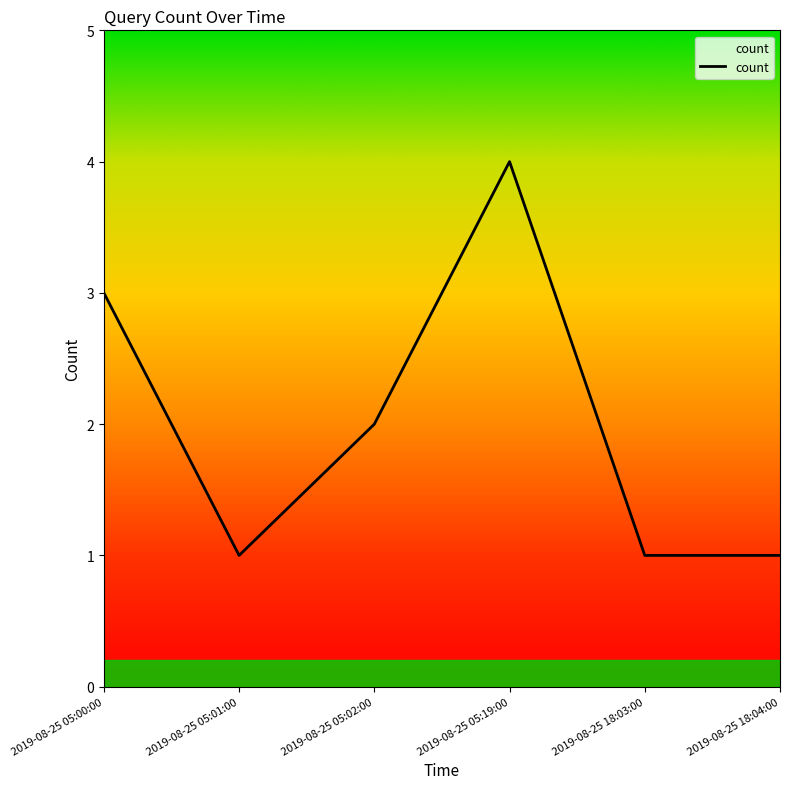

Reading left to right, list all the values displayed in this chart.

2019-08-25 05:00:00=3	2019-08-25 05:01:00=1	2019-08-25 05:02:00=2	2019-08-25 05:19:00=4	2019-08-25 18:03:00=1	2019-08-25 18:04:00=1